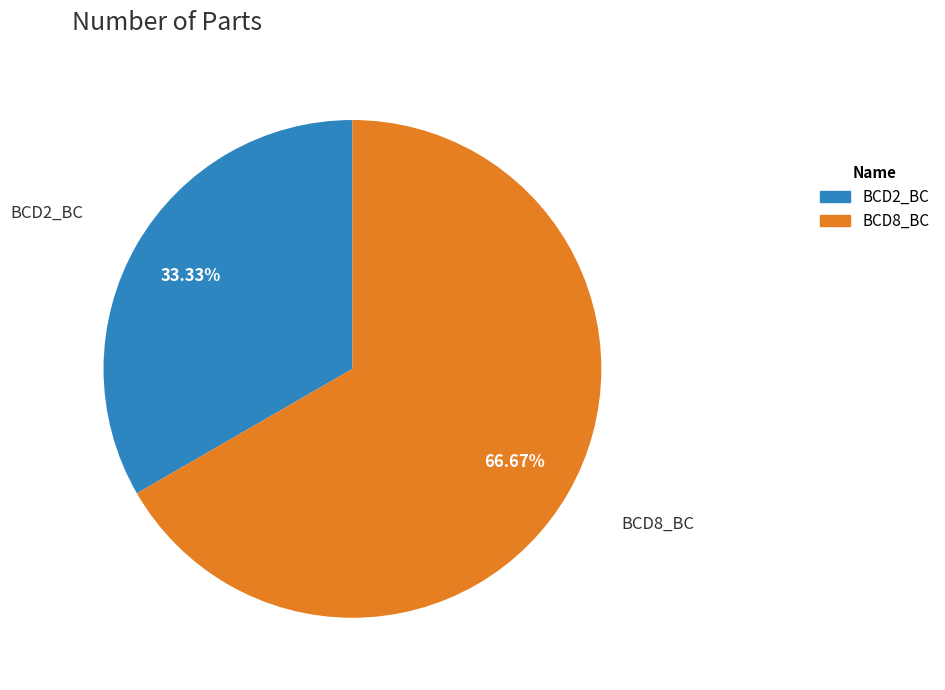

The BCD8_BC slice represents 67% of the pie. True or false?

True